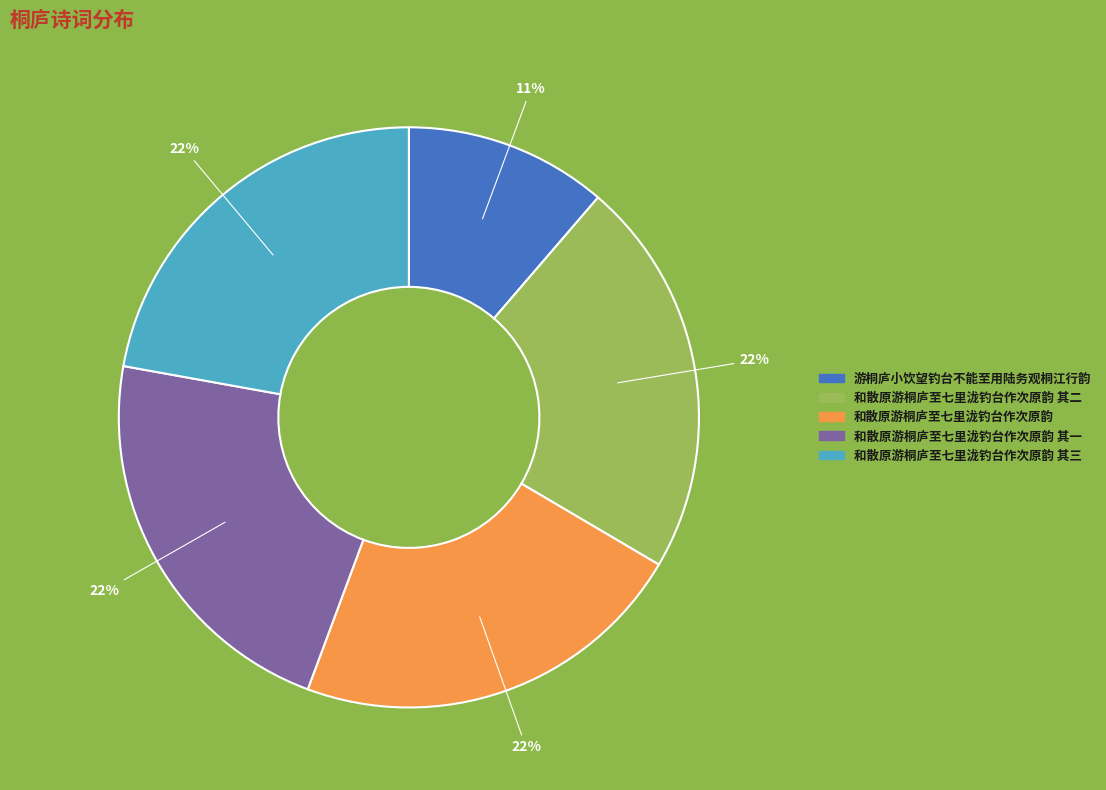

Which slice is the smallest?

游桐庐小饮望钓台不能至用陆务观桐江行韵